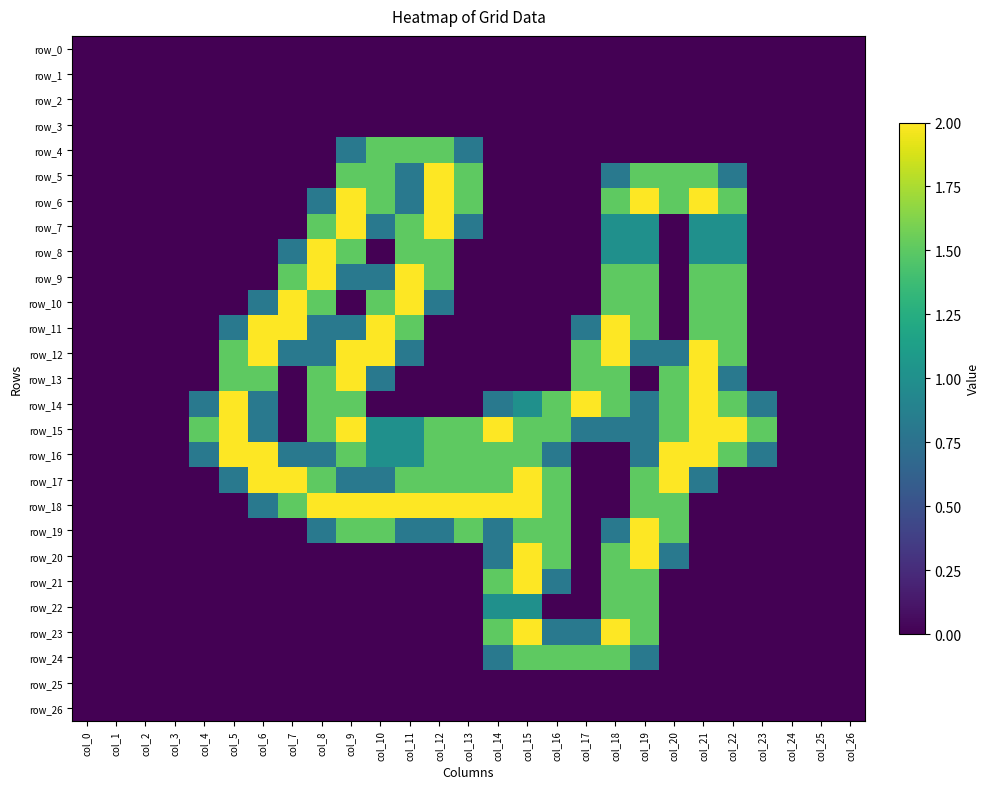

Is it true that row_4 equals -0.7 at col_14?

False